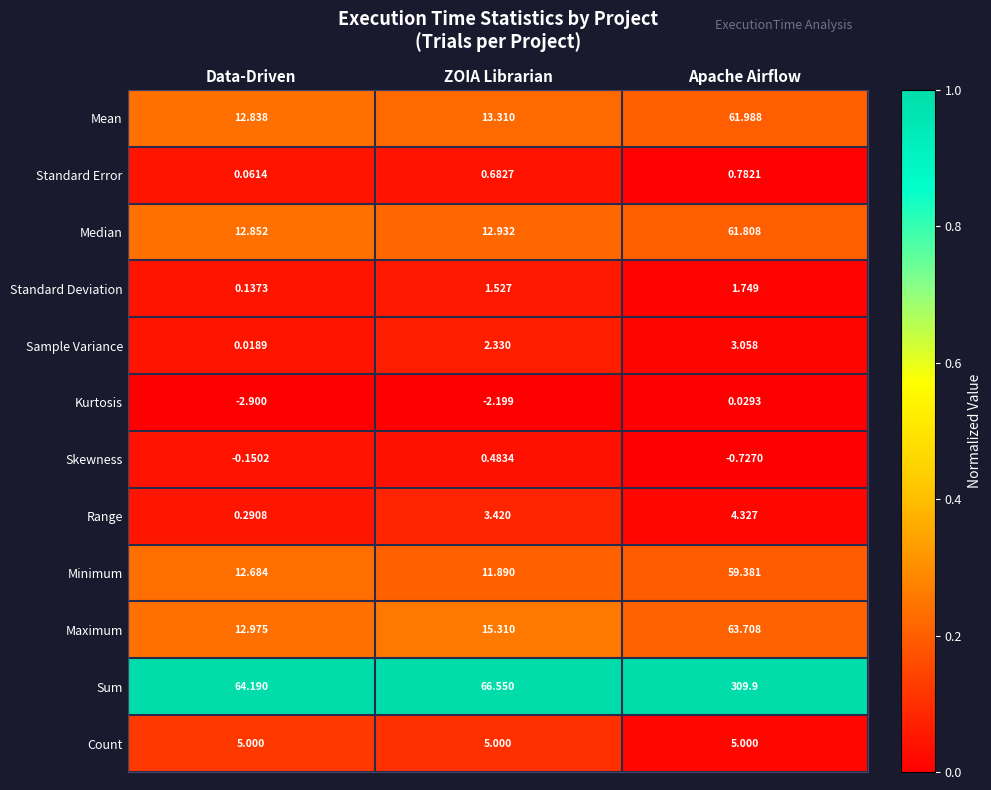

Which category has the highest value across all series?

Apache Airflow